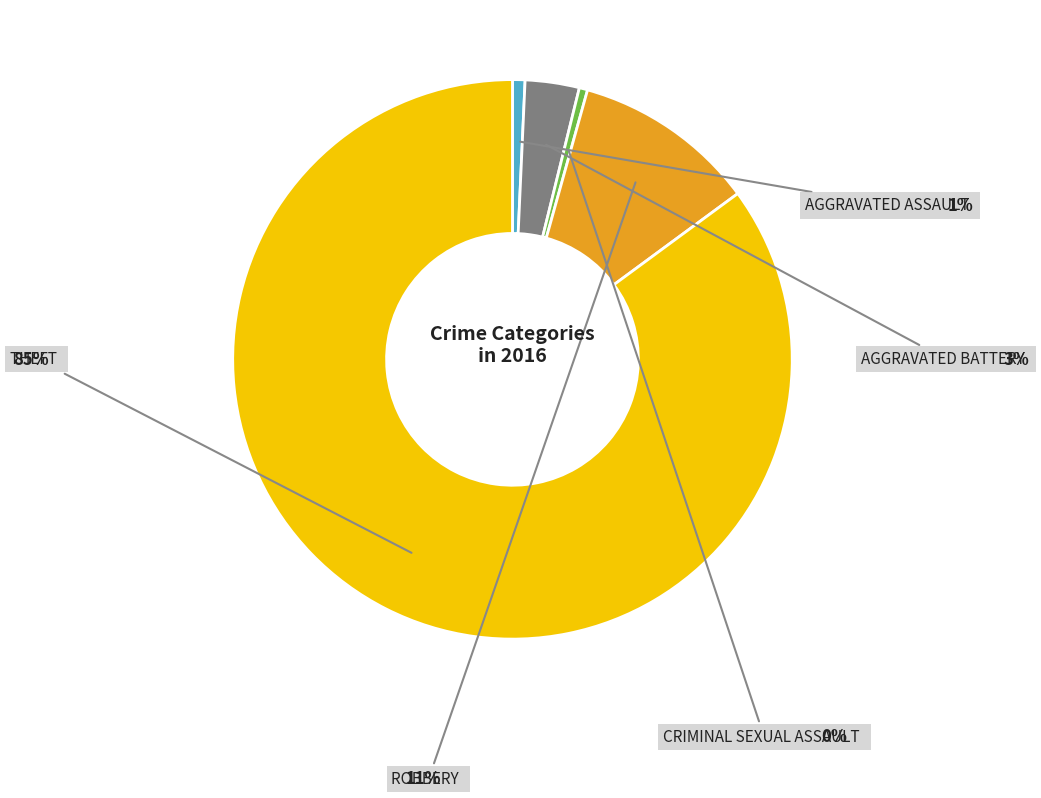

Is it true that Aggravated Assault is 1% of the pie?

True